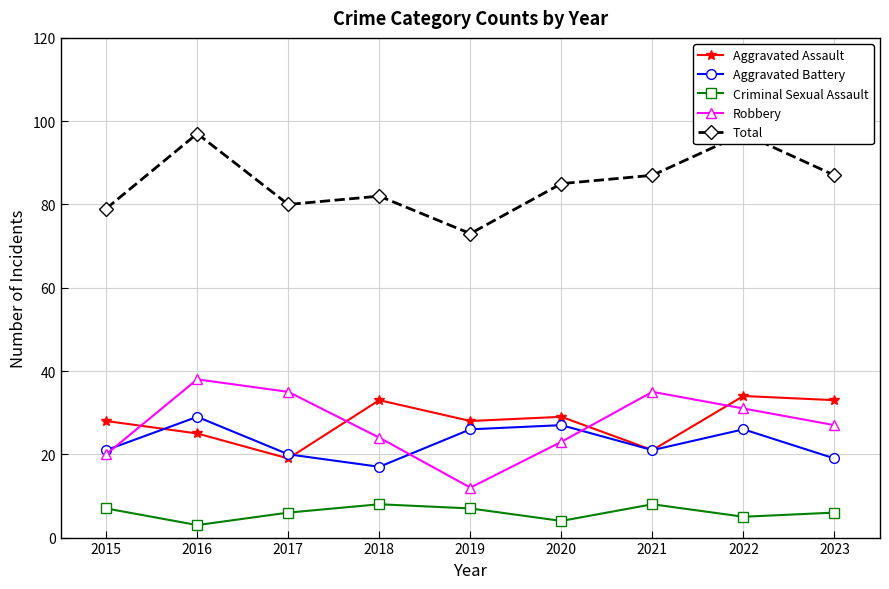

Where does the Criminal Sexual Assault series first go above 6?

2015